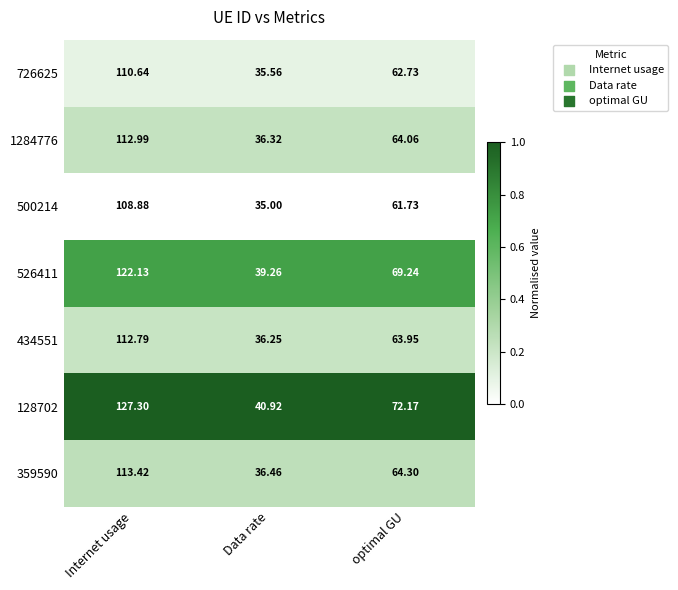

Is the value of 1284776 at Internet usage greater than the value of 359590 at Data rate?

Yes